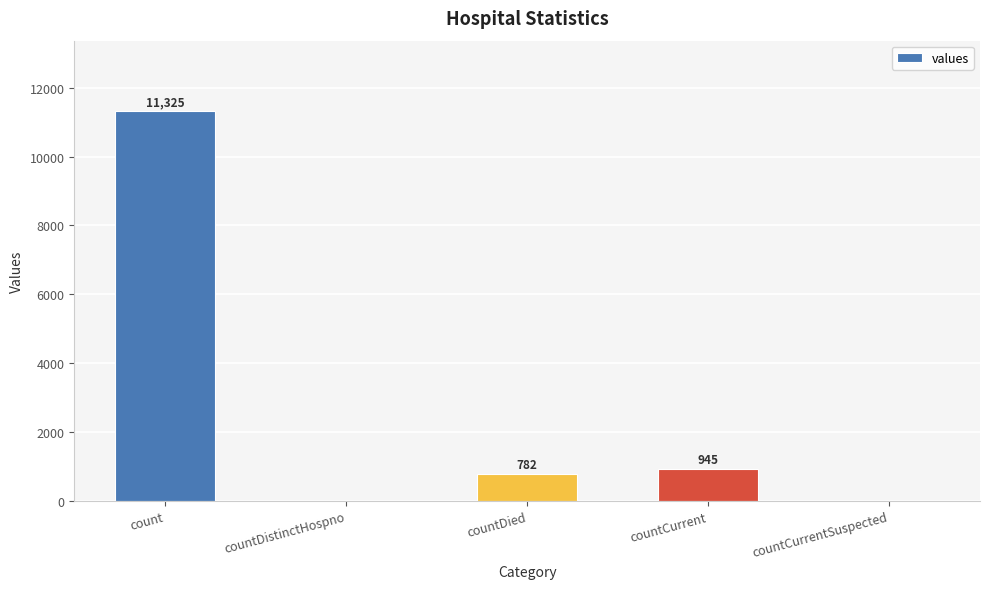

The value at countDied is 782. True or false?

True